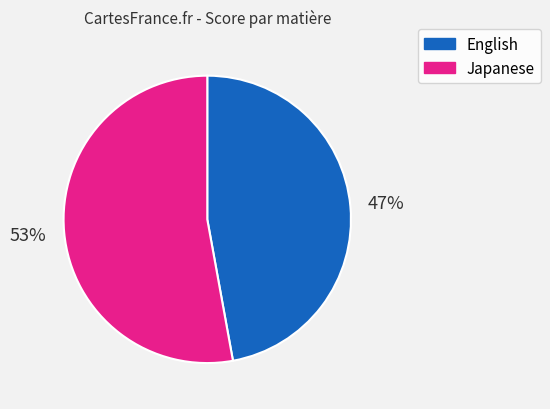

To the nearest percent, what is the average slice percentage?

50%